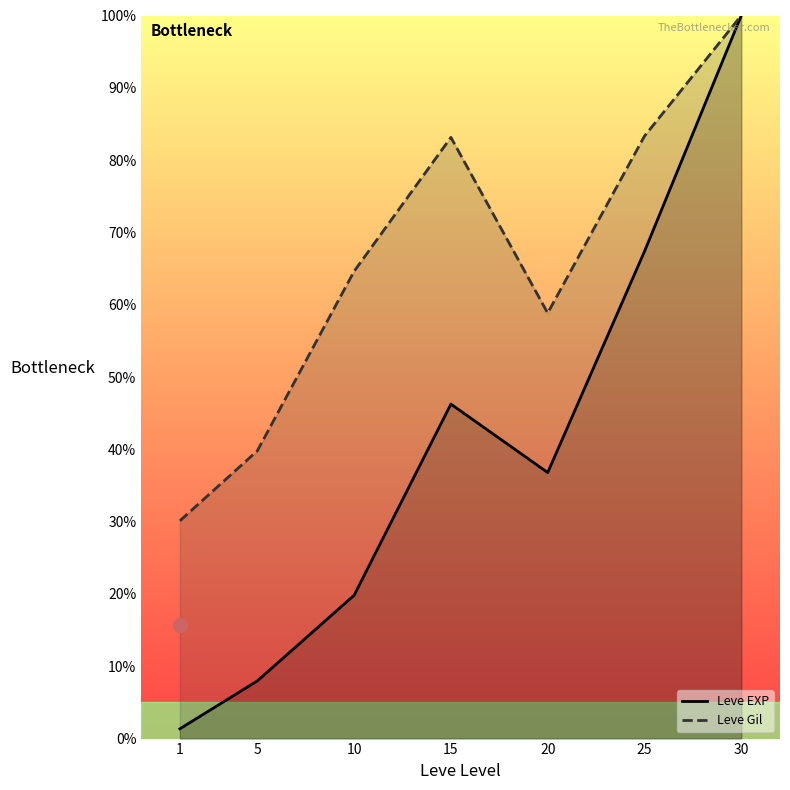

What is the smallest value displayed?

1.4